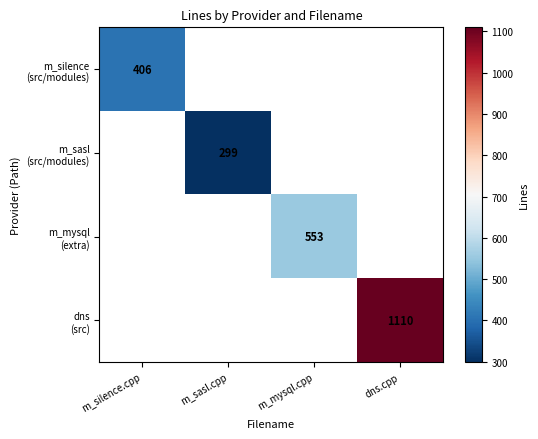

How many positive values does the m_silence (src/modules) series have?

1